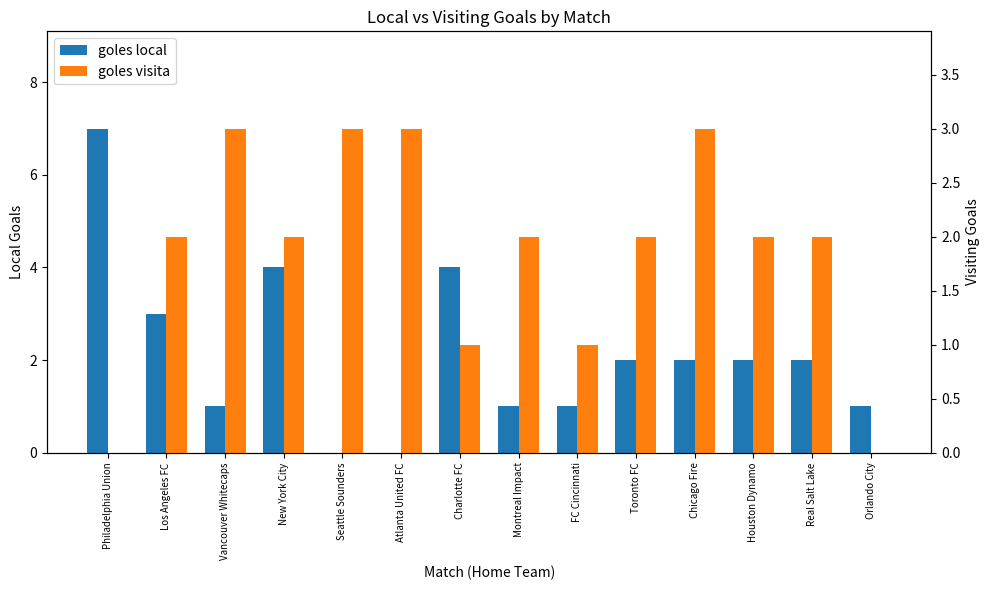

Rank the series by their maximum value, from lowest to highest.

goles visita, goles local